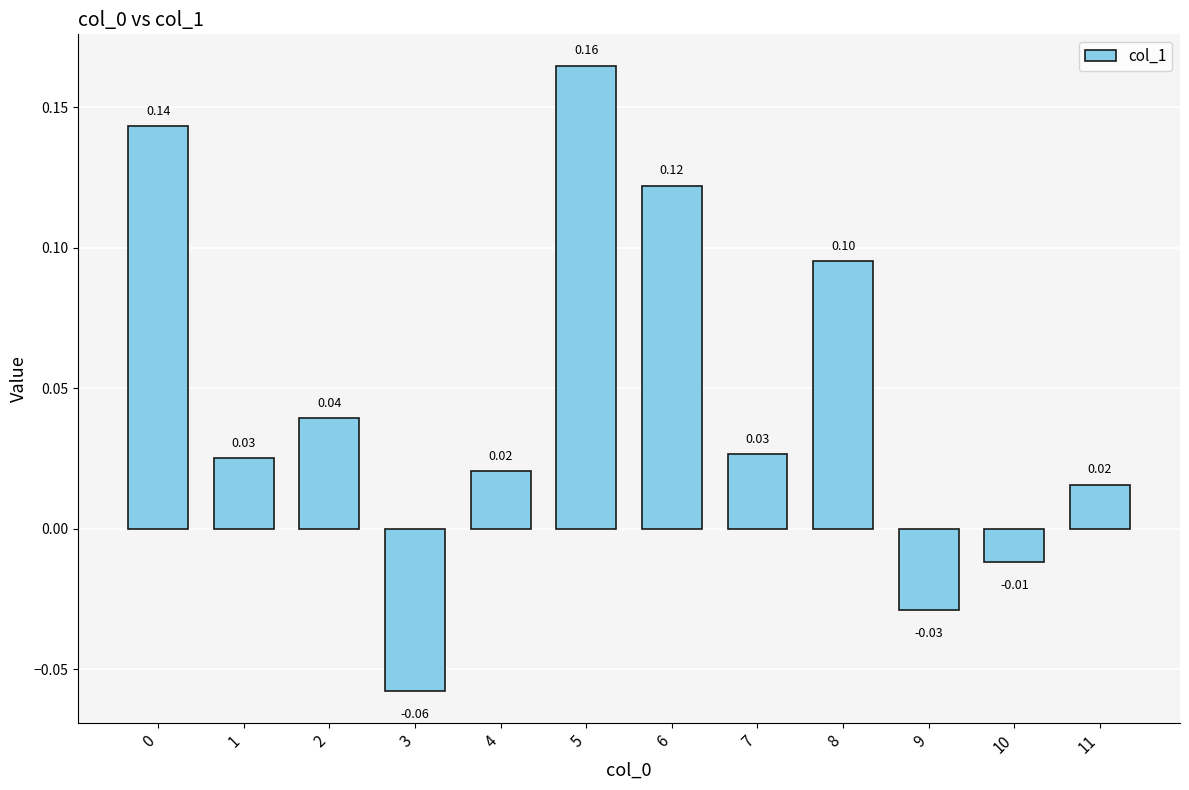

What is the change in value from 3 to 11?

+0.1